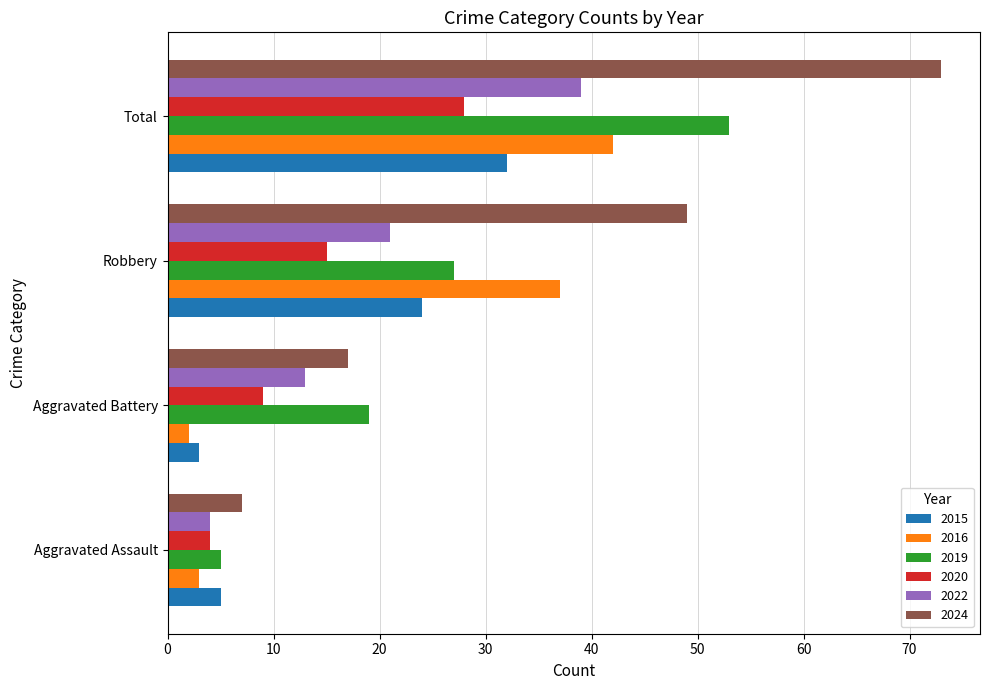

What is the difference between the maximum and minimum values in the 2022 series?

35